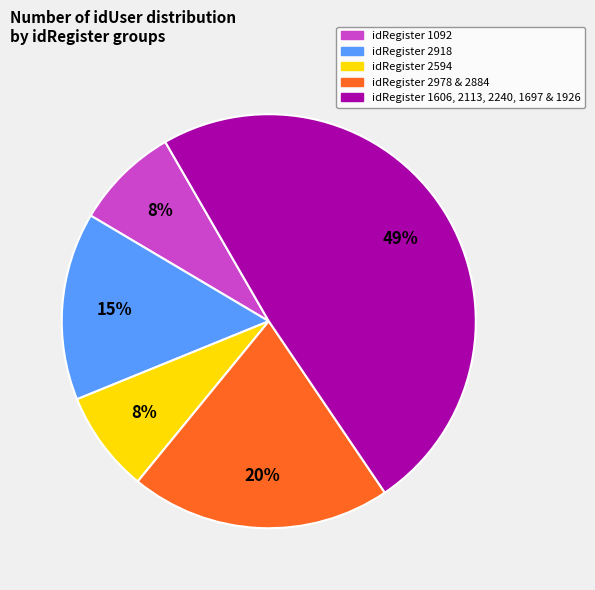

Does any single category account for the majority?

No